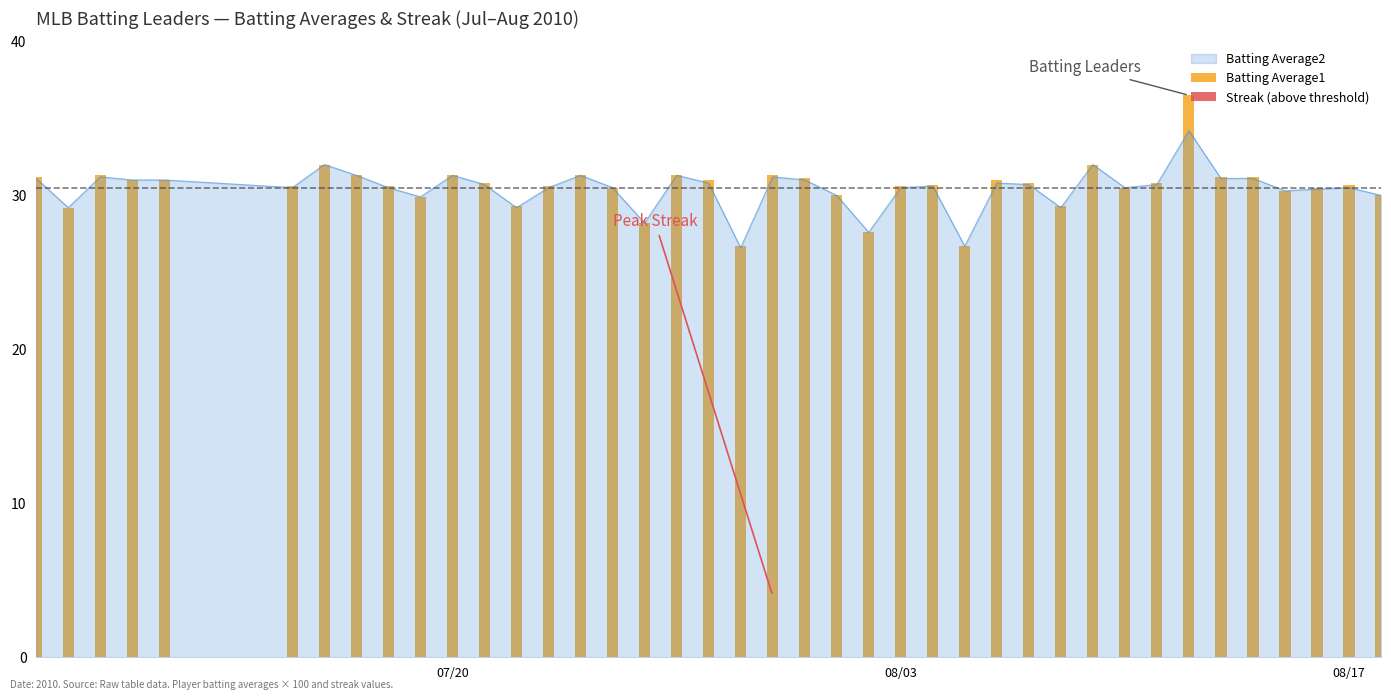

Reading left to right, what are all the values shown in this chart?

Batting Average1: 31.2	29.2	31.3	31.0	31.0	30.6	32.0	31.3	30.6	29.9	31.3	30.8	29.3	30.6	31.3	30.5	28.2	31.3	31.0	26.7	31.3	31.1	30.0	27.6	30.6	30.7	26.7	31.0	30.8	29.3	32.0	30.5	30.8	36.5	31.2	31.2	30.3	30.5	30.7	30.0
Streak (above threshold): 0.0	0.0	0.0	0.0	0.0	0.0	0.0	0.0	0.0	0.0	0.0	0.0	0.0	0.0	0.0	0.0	0.0	0.0	0.0	0.0	0.0	0.0	0.0	0.0	0.0	0.0	0.0	0.0	0.0	0.0	0.0	0.0	0.0	0.0	0.0	0.0	0.0	0.0	0.0	0.0